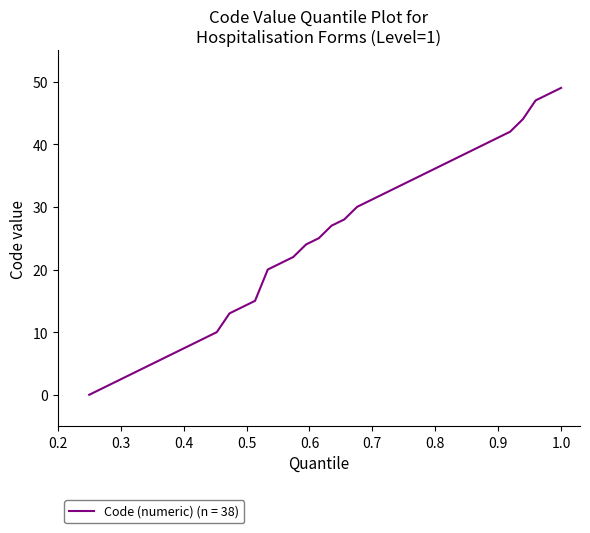

How many positive values are there?

37